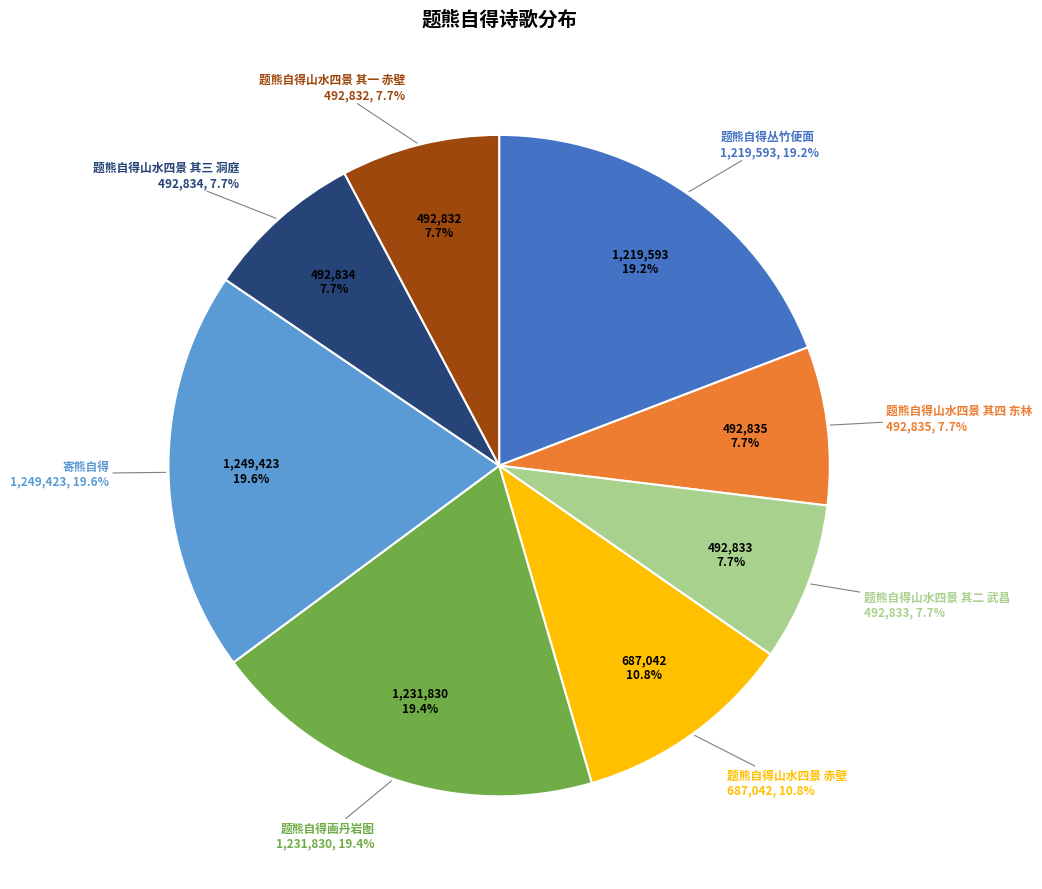

What is the smallest slice in the pie chart?

题熊自得山水四景 其一 赤壁